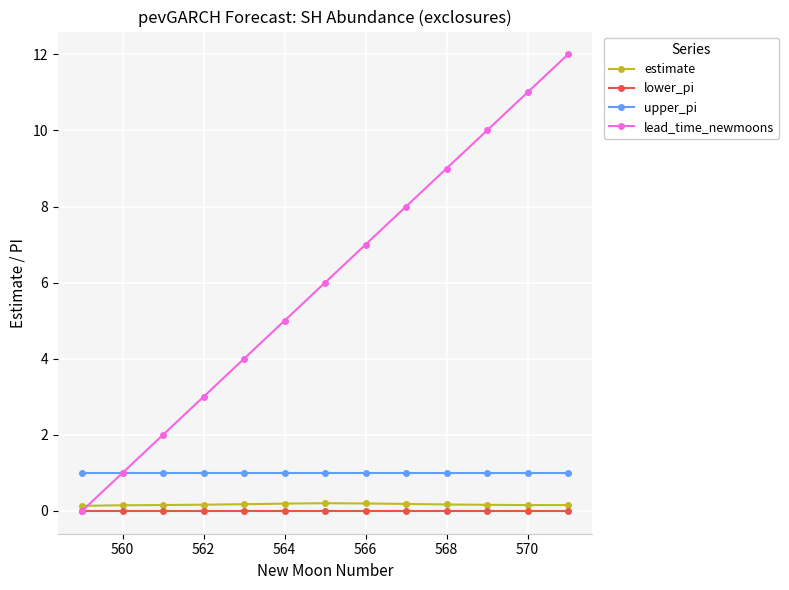

Which series ends up on top after the final intersection of lead_time_newmoons and estimate?

lead_time_newmoons